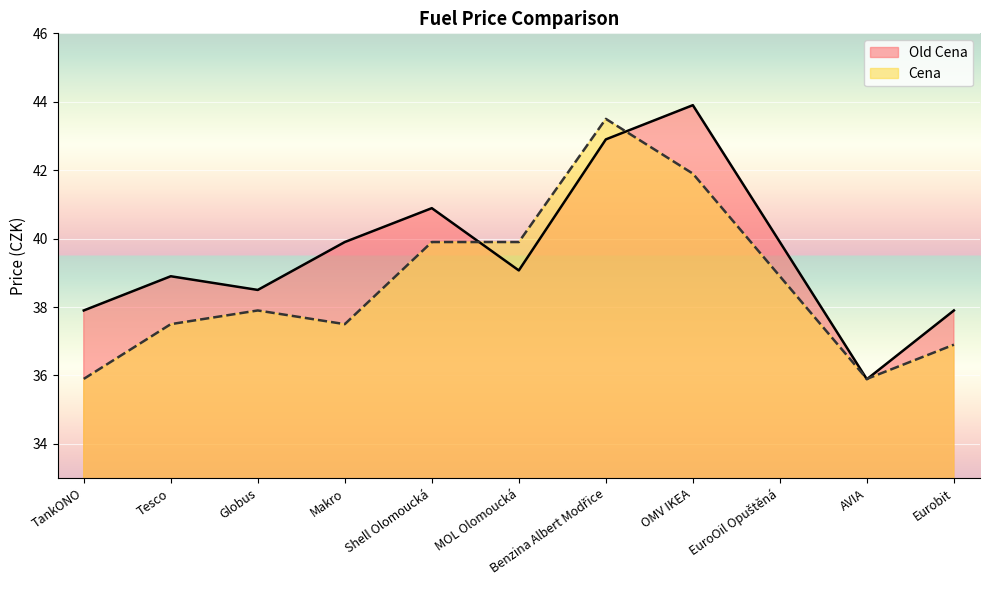

How many data points does each series have?

11